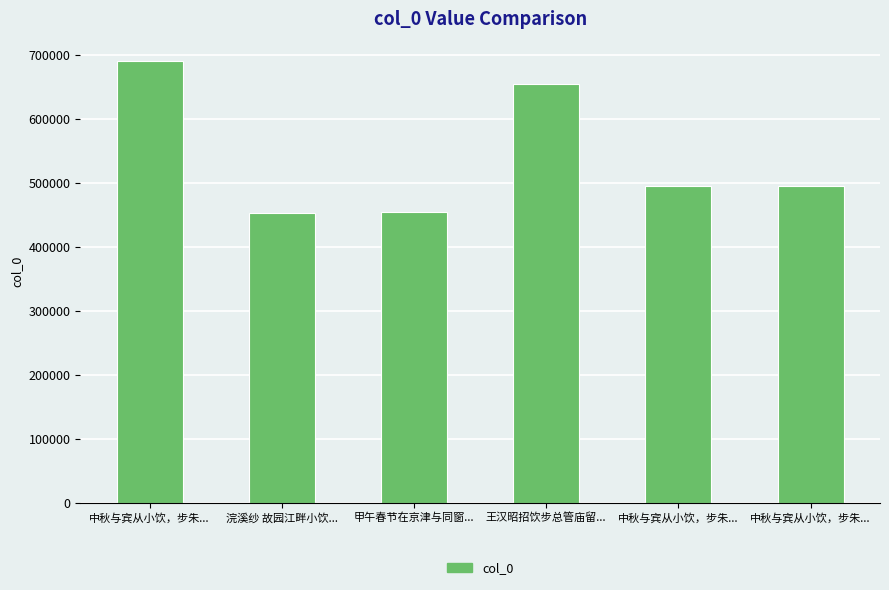

Between 中秋与宾从小饮，步朱... and 中秋与宾从小饮，步朱..., which is larger?

中秋与宾从小饮，步朱...